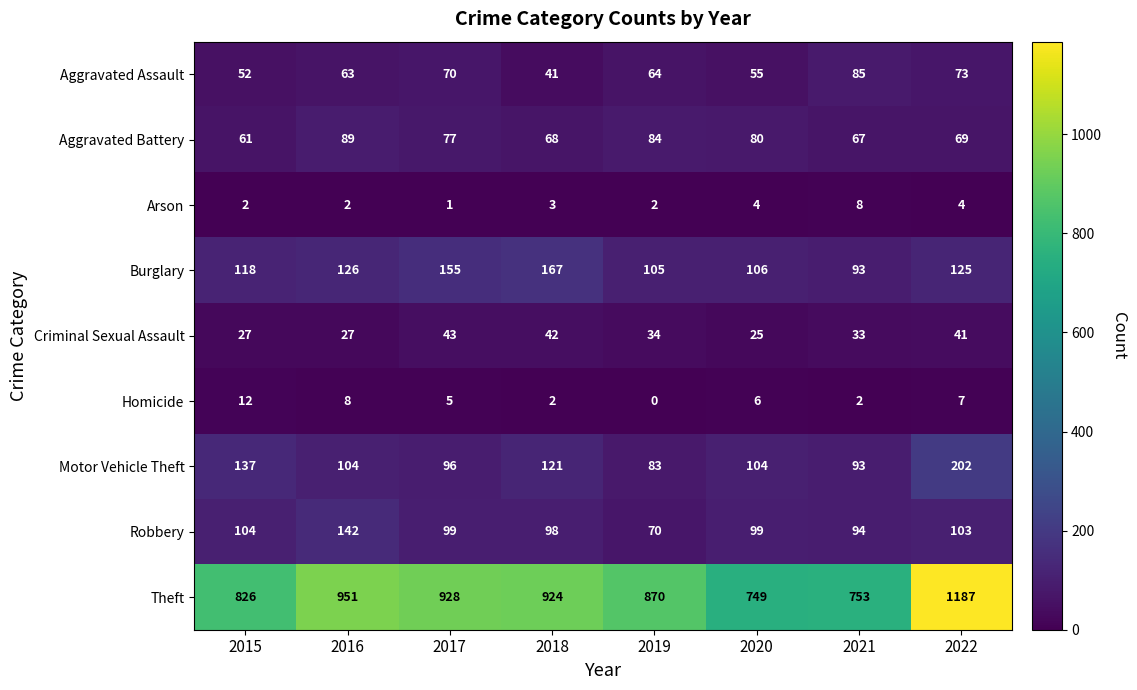

At how many categories does at least one series exceed 796?

6